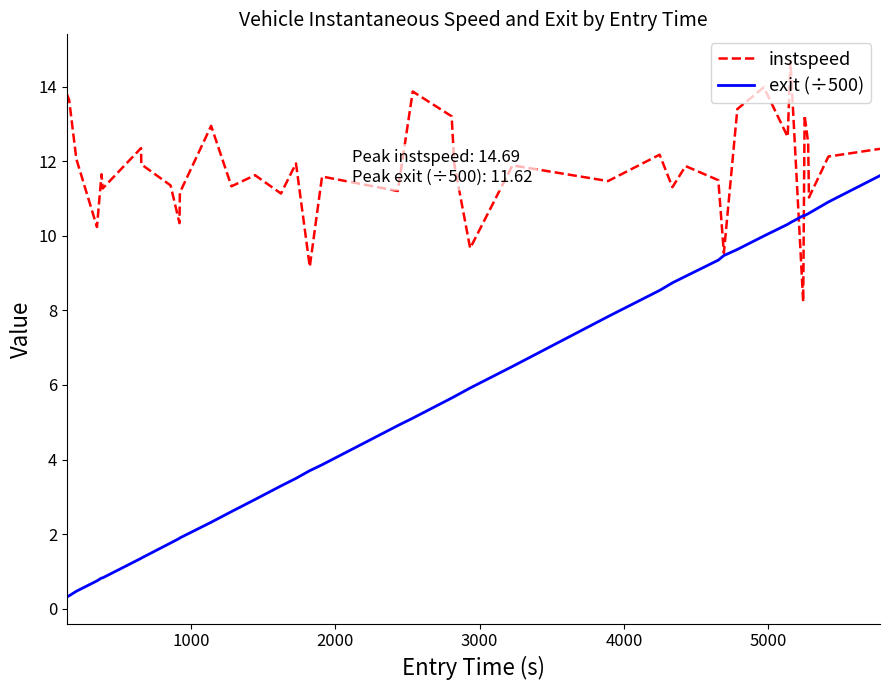

Which series has the largest range (max minus min)?

exit (÷500)